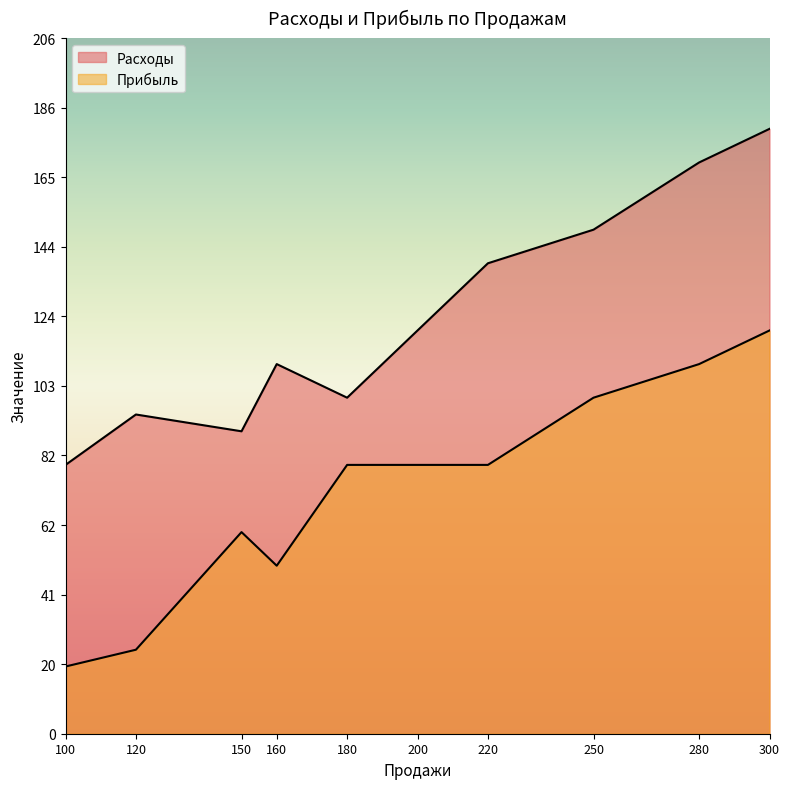

How many data points in Расходы are less than 120?

5